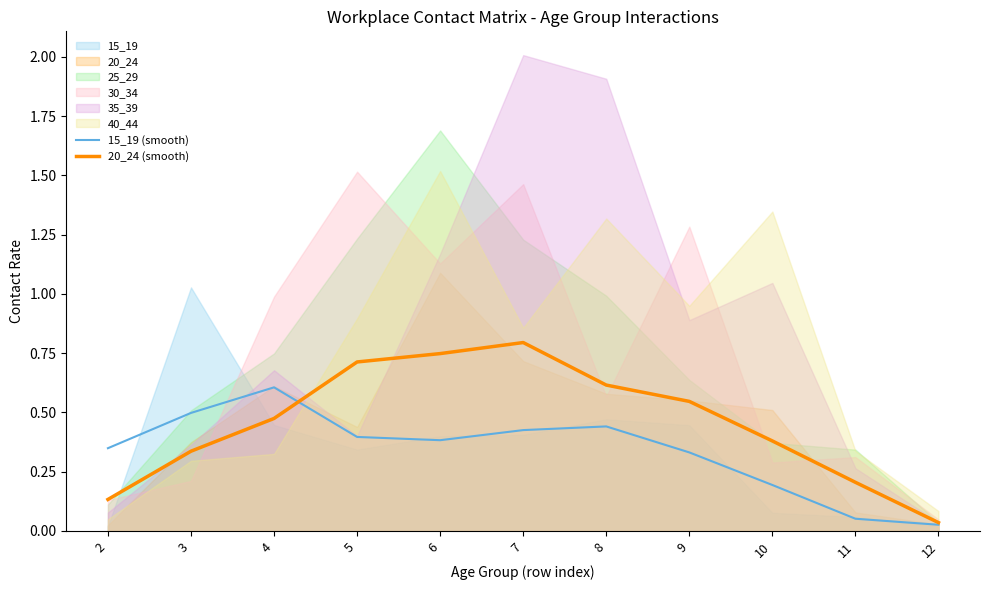

How many intersections are there between 15_19 (smooth) and 20_24 (smooth)?

1